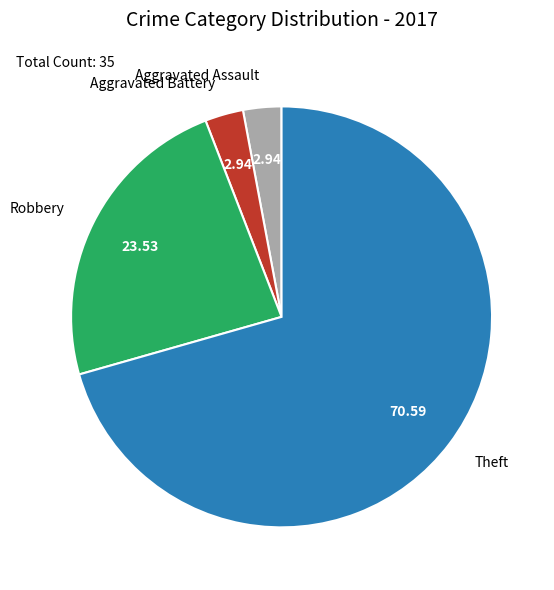

Which category has the biggest portion of the pie?

Theft